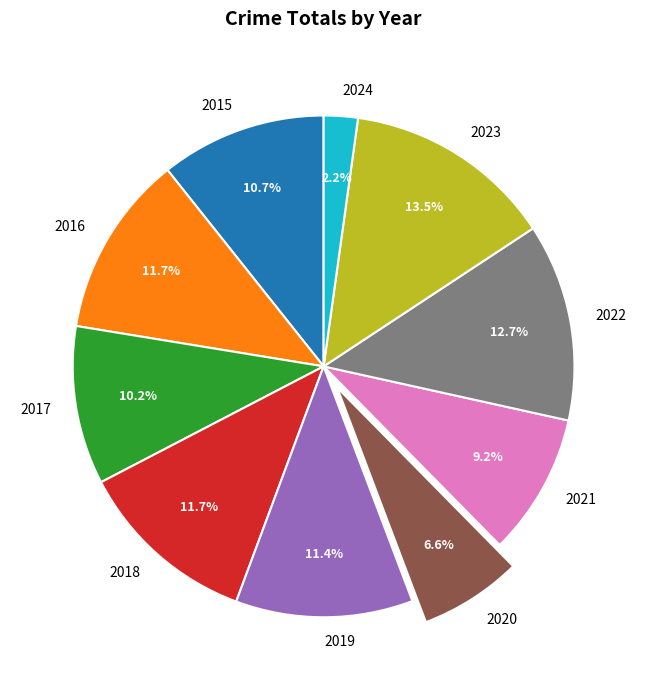

Is it true that 2015 is 17% of the pie?

False